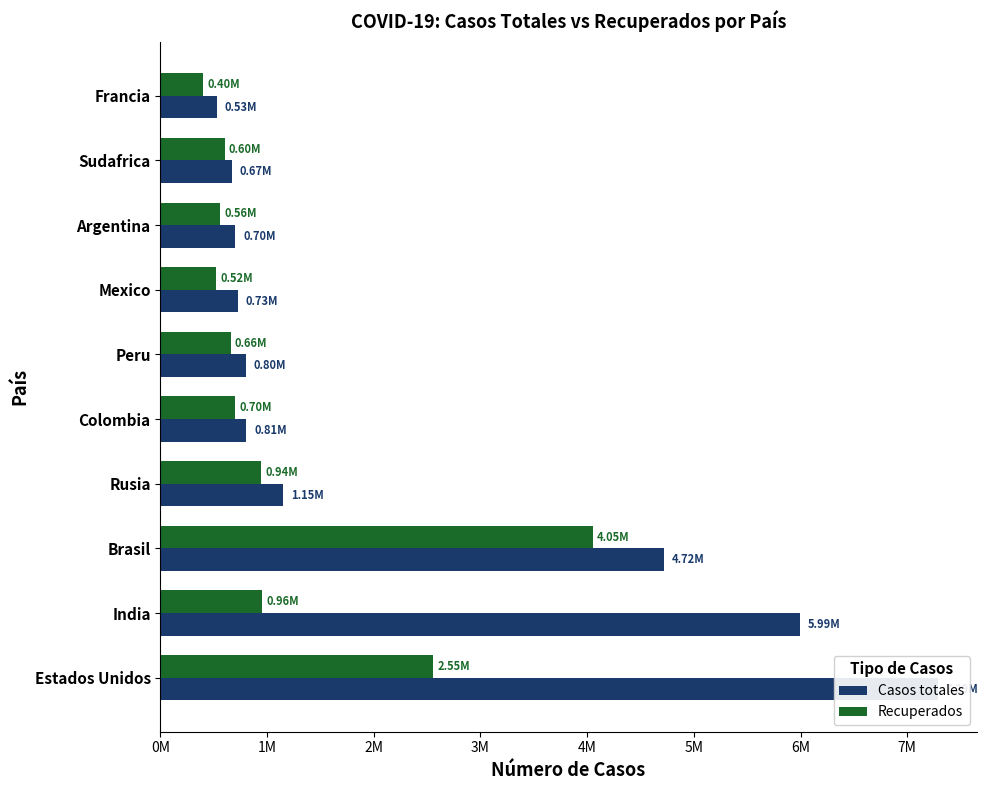

List the series in order of their peak value, highest first.

Casos totales, Recuperados